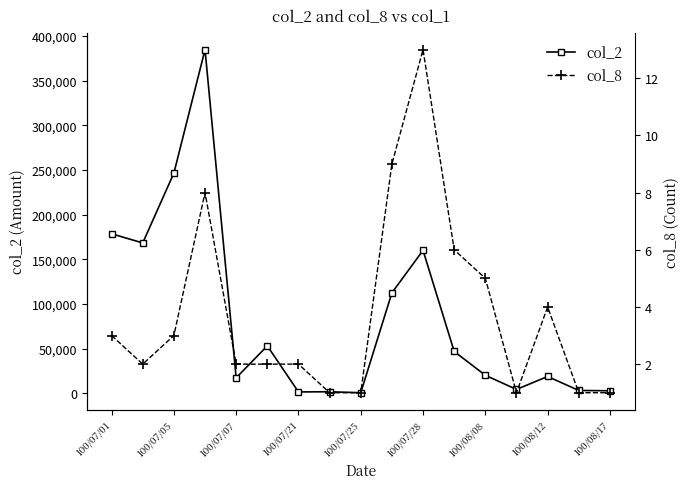

Rank the series by their average value, from highest to lowest.

col_2, col_8